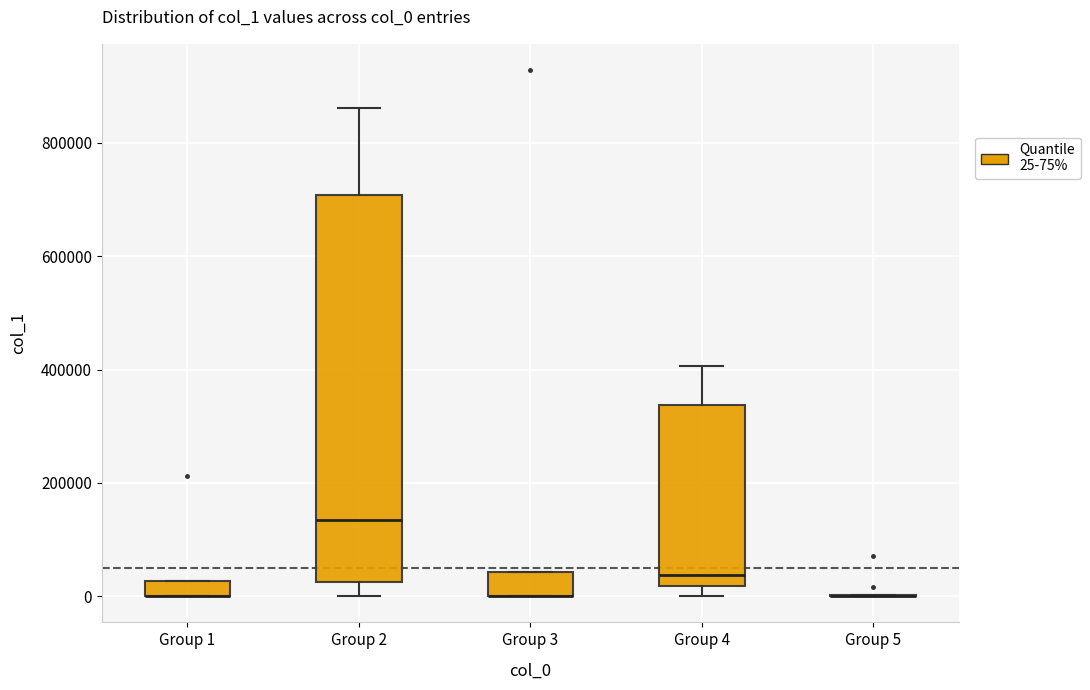

Comparing the boxes themselves (not the whiskers), which one is the tallest?

Group 2